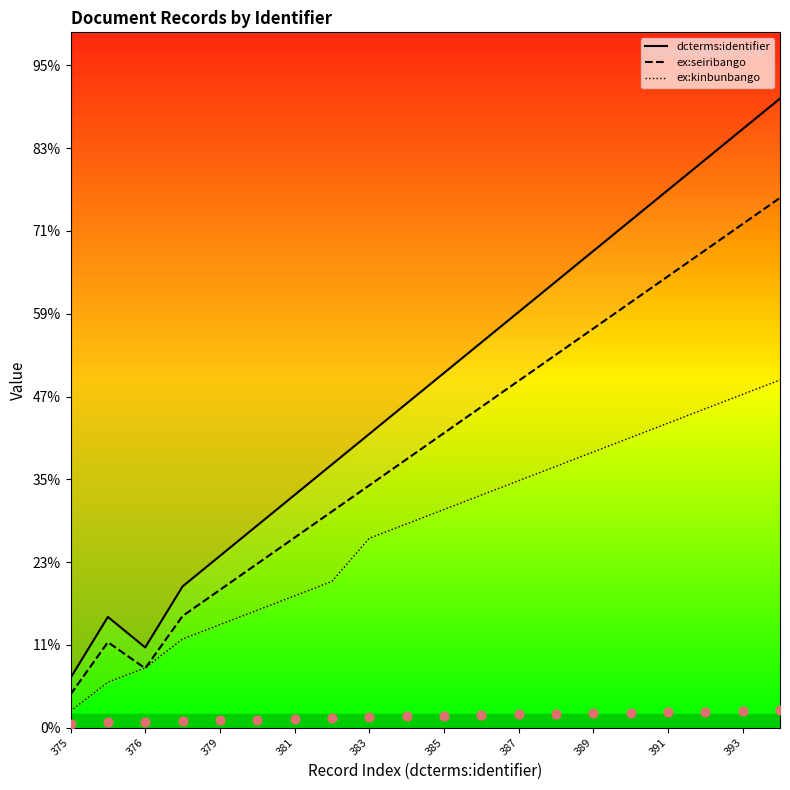

Approximately how many times larger is the value at 14 compared to 381?

2.1